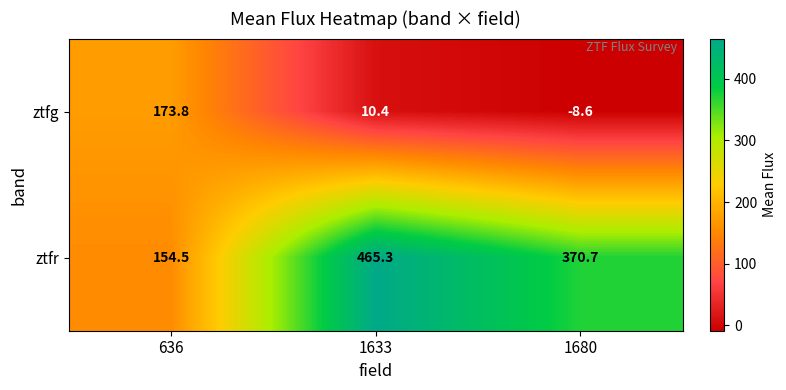

At which category is the sum across all series the highest?

1633